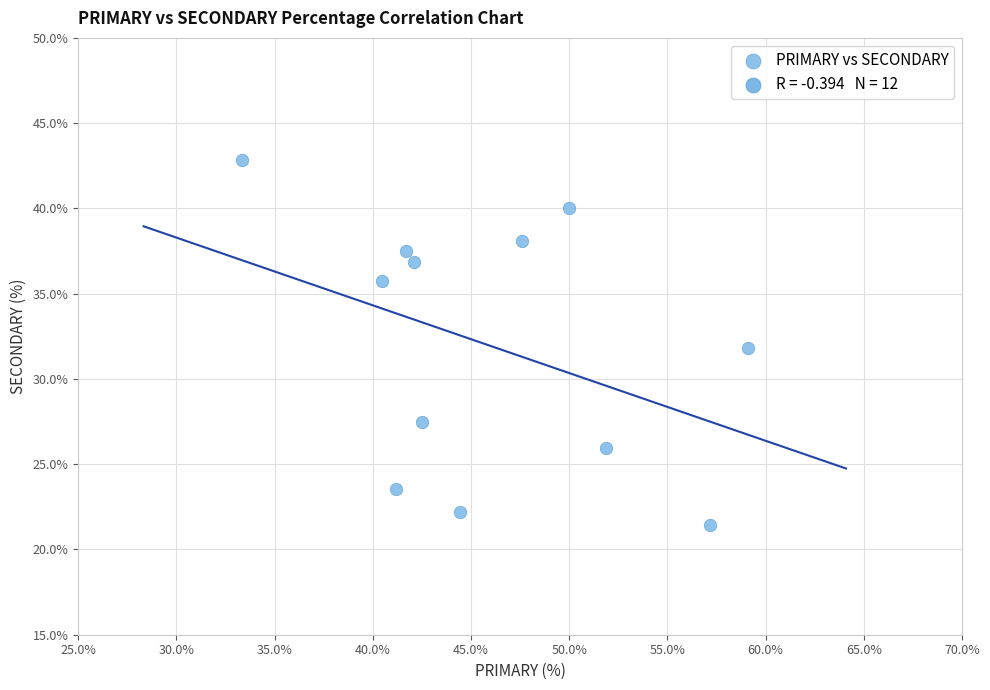

What is the average X value?

46.0